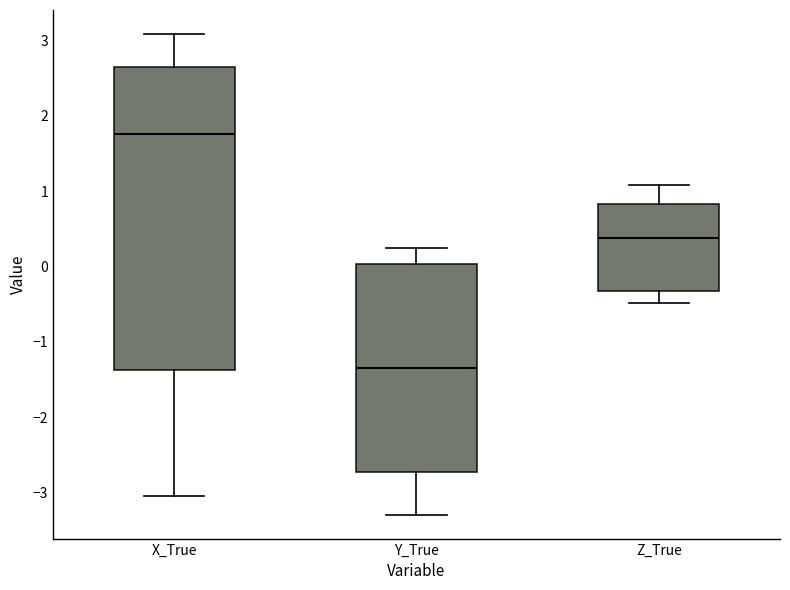

Reading left to right, read every box against the y-axis: the position of its median line, the range the box covers, and the ends of its whiskers. The values are not printed on the chart, so give them approximately, as read against the axis.

X_True: median 1.8, box -1.4 to 2.7, whiskers -3.0 to 3.1
Y_True: median -1.4, box -2.7 to 0.0, whiskers -3.3 to 0.2
Z_True: median 0.4, box -0.3 to 0.8, whiskers -0.5 to 1.1